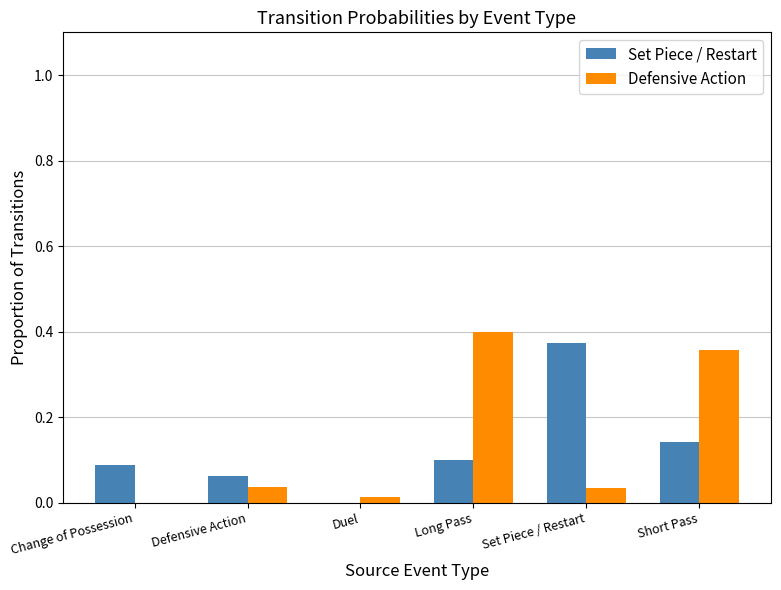

Is it true that Defensive Action equals 0.1 at Defensive Action?

False